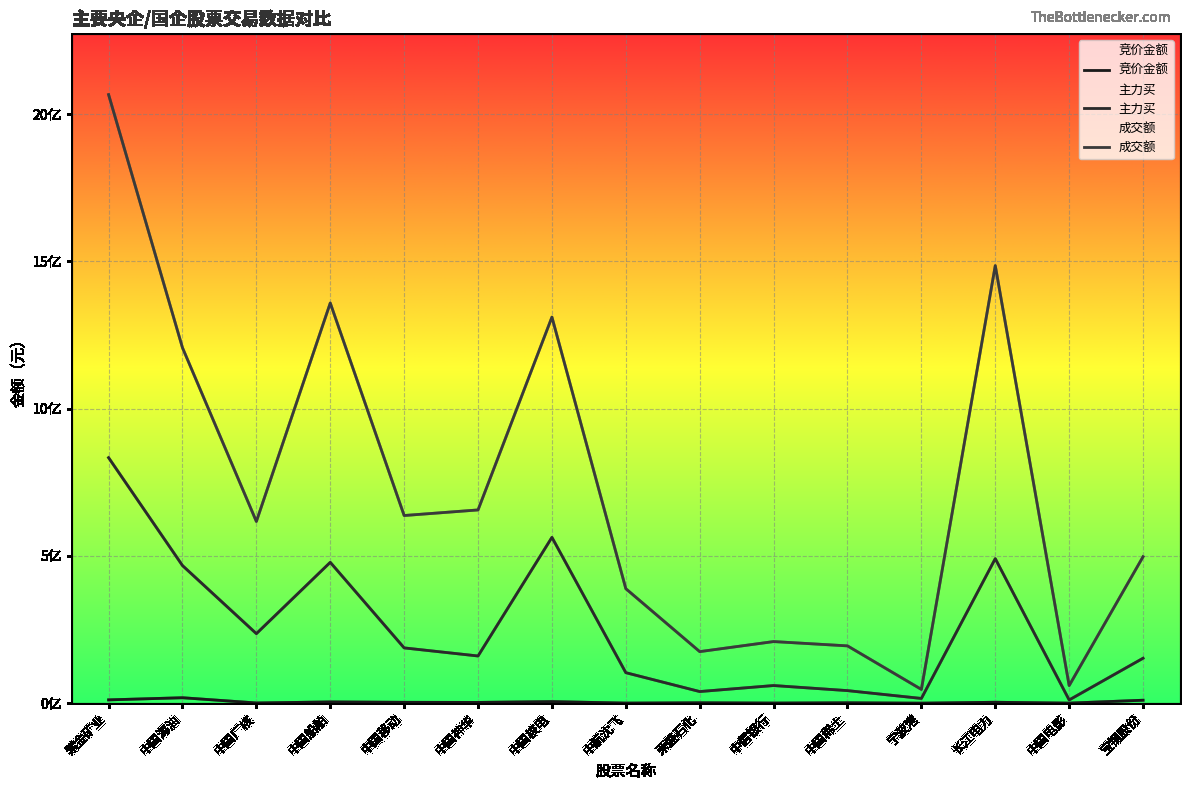

What position from the right is 中信银行?

6